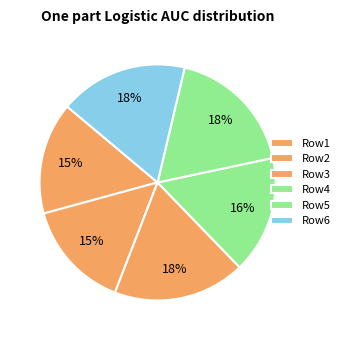

How many slices are in this pie chart?

6